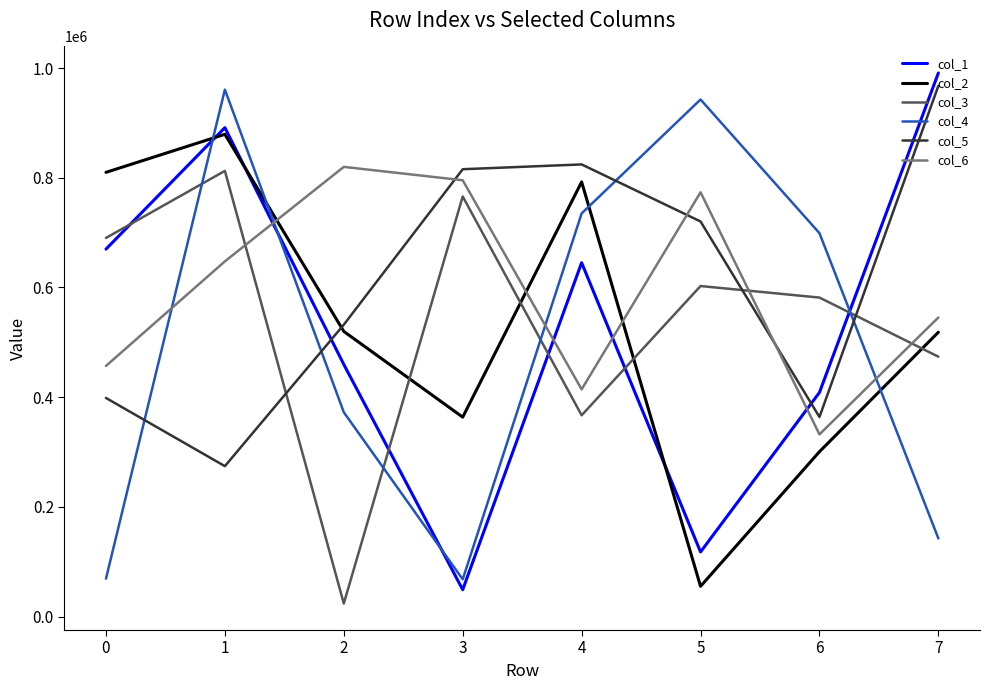

What is the difference between the maximum and minimum values in the col_3 series?

788699